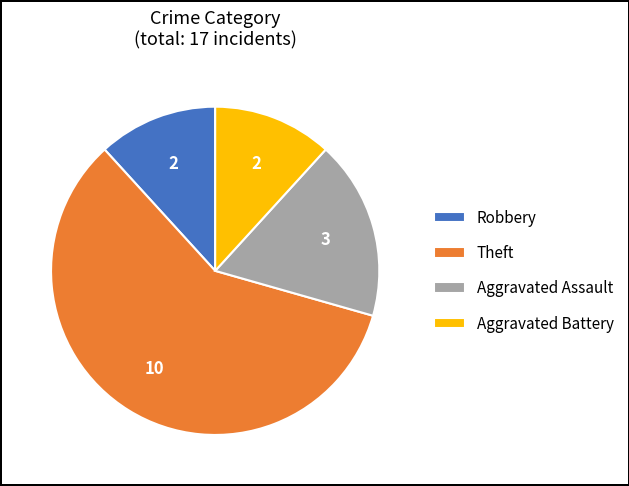

What is the ratio of the value at Theft to the value at Robbery?

5.0